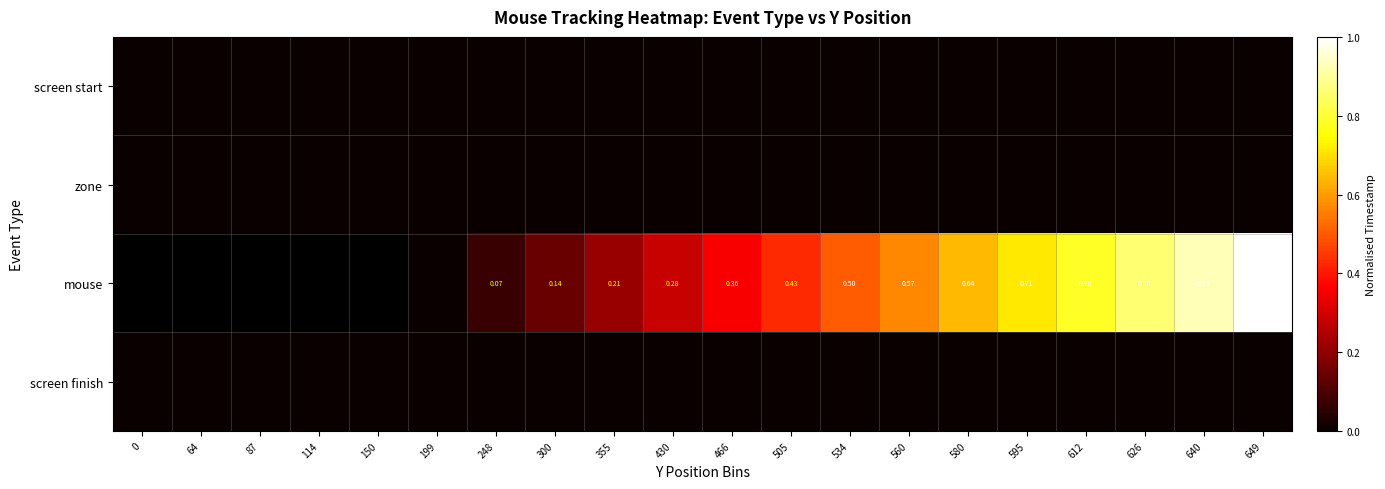

What is the spread (max minus min) of values at 248?

0.1